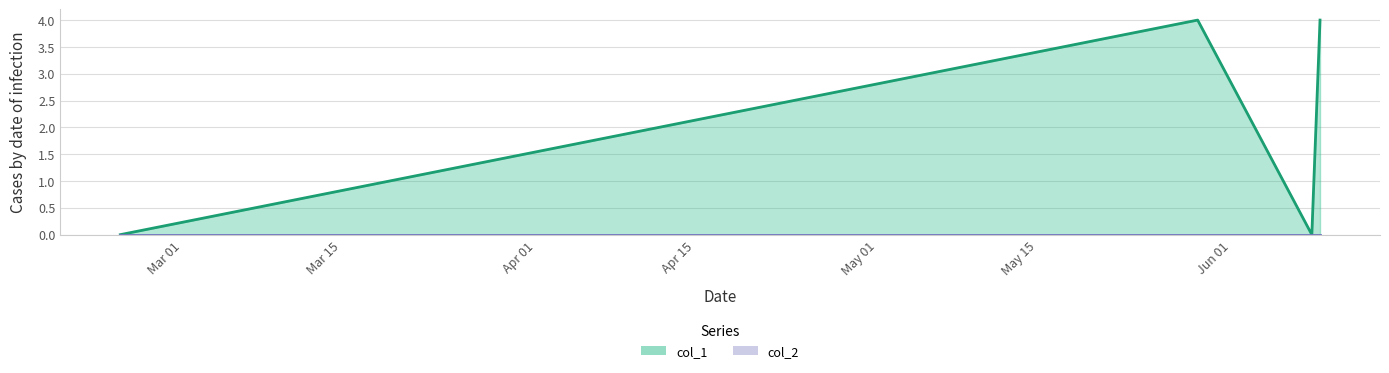

Is it true that the value at 1432859491 is 2?

False